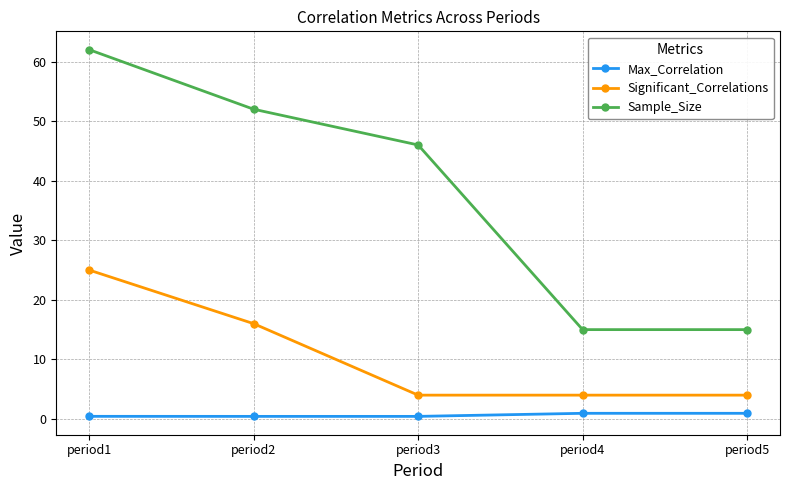

The value of Significant_Correlations at period1 is 25.0. True or false?

True